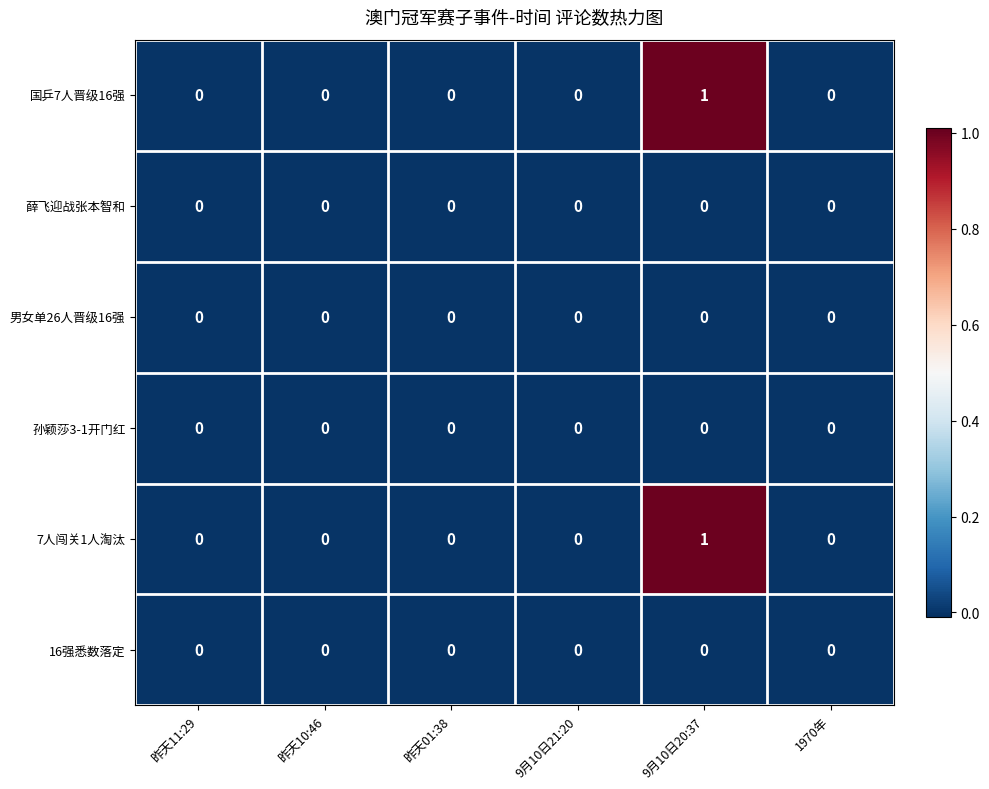

At which category is the sum across all series the highest?

9月10日20:37